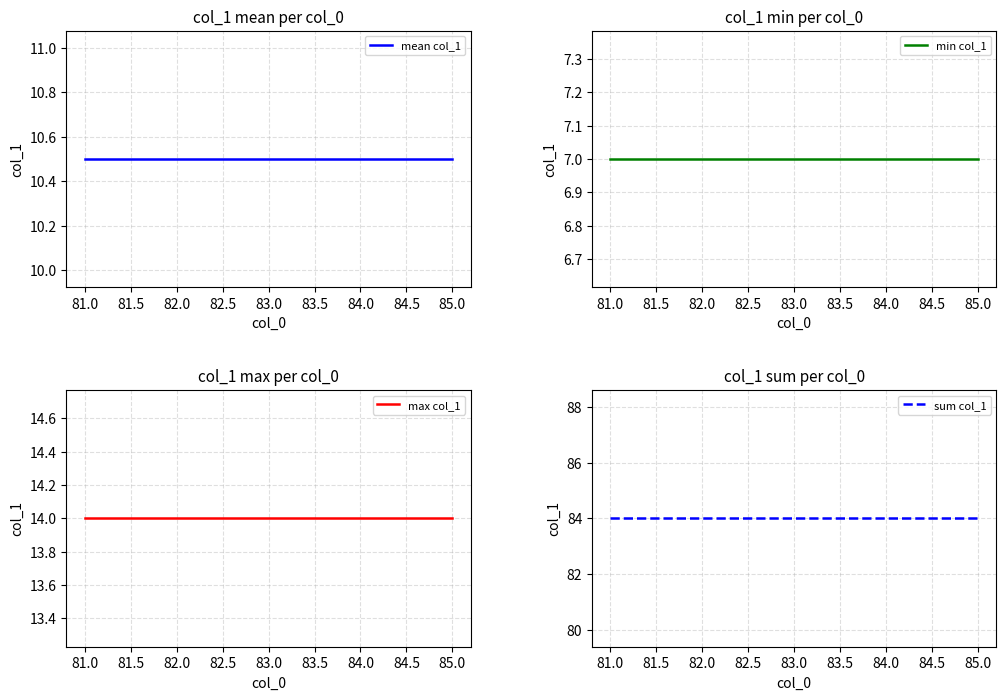

Which series has the largest total across all categories?

sum col_1